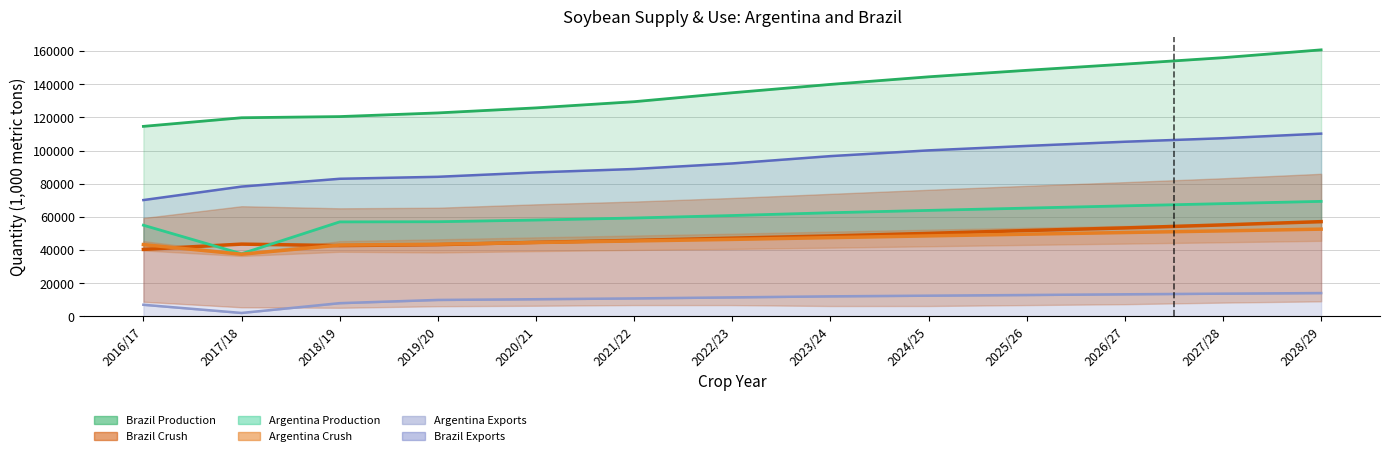

True or false: Brazil Crush and Brazil Exports intersect in this chart.

False